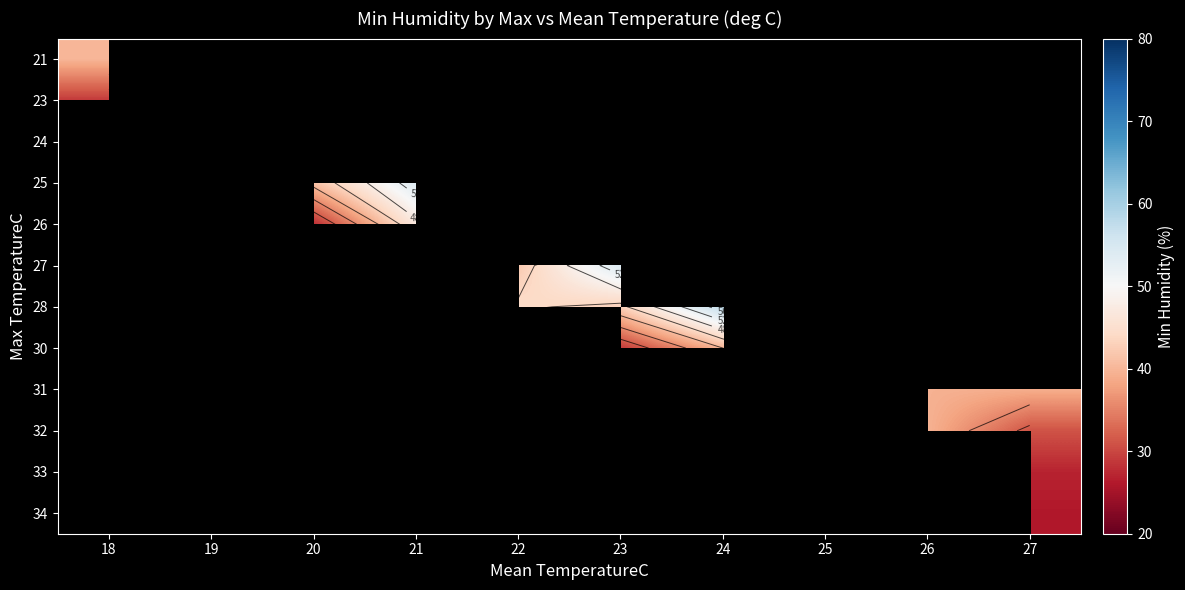

How many categories are shown in the chart?

10